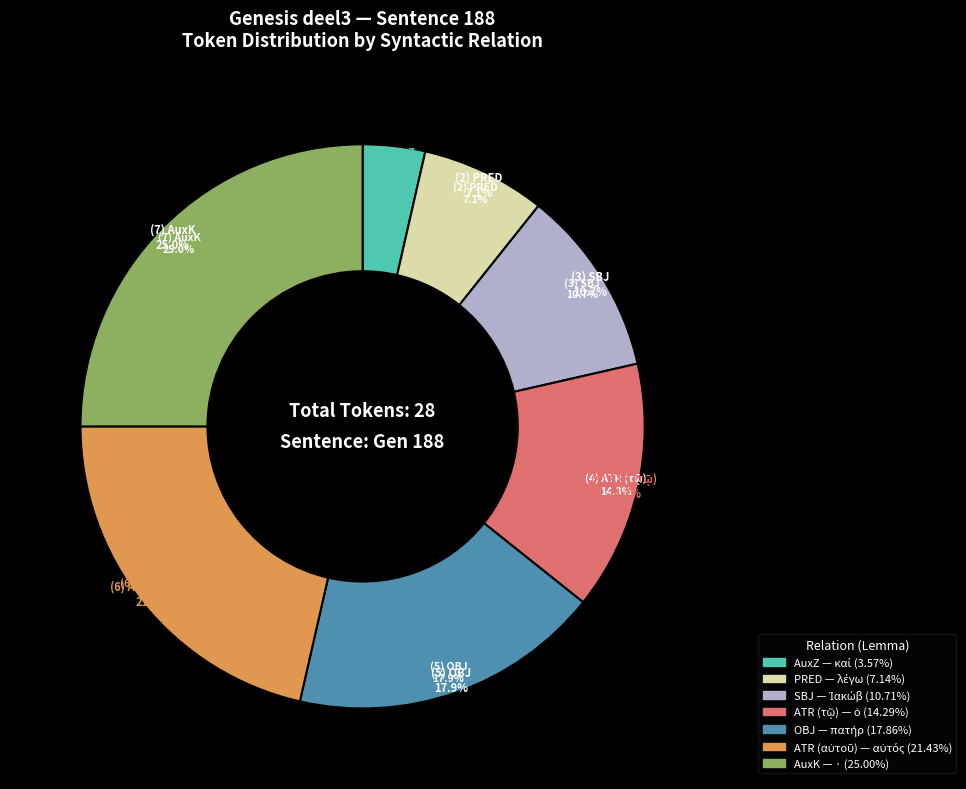

What is the change in value from PRED to ATR (τῷ)?

+2